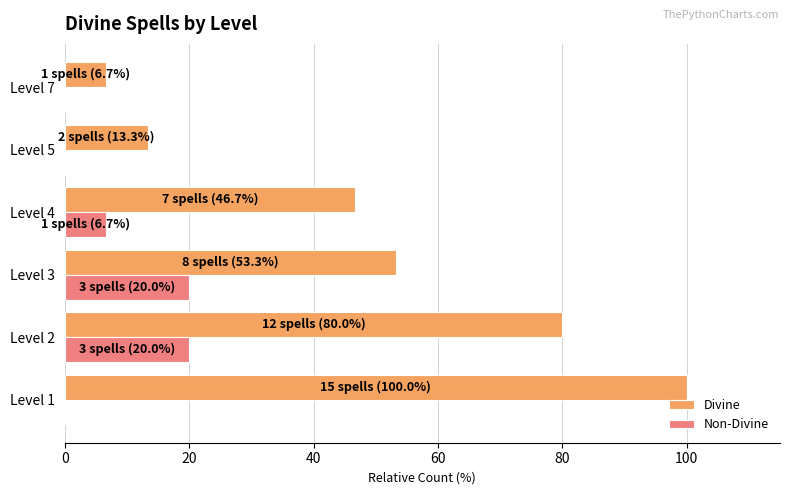

Which series has the largest total across all categories?

Divine